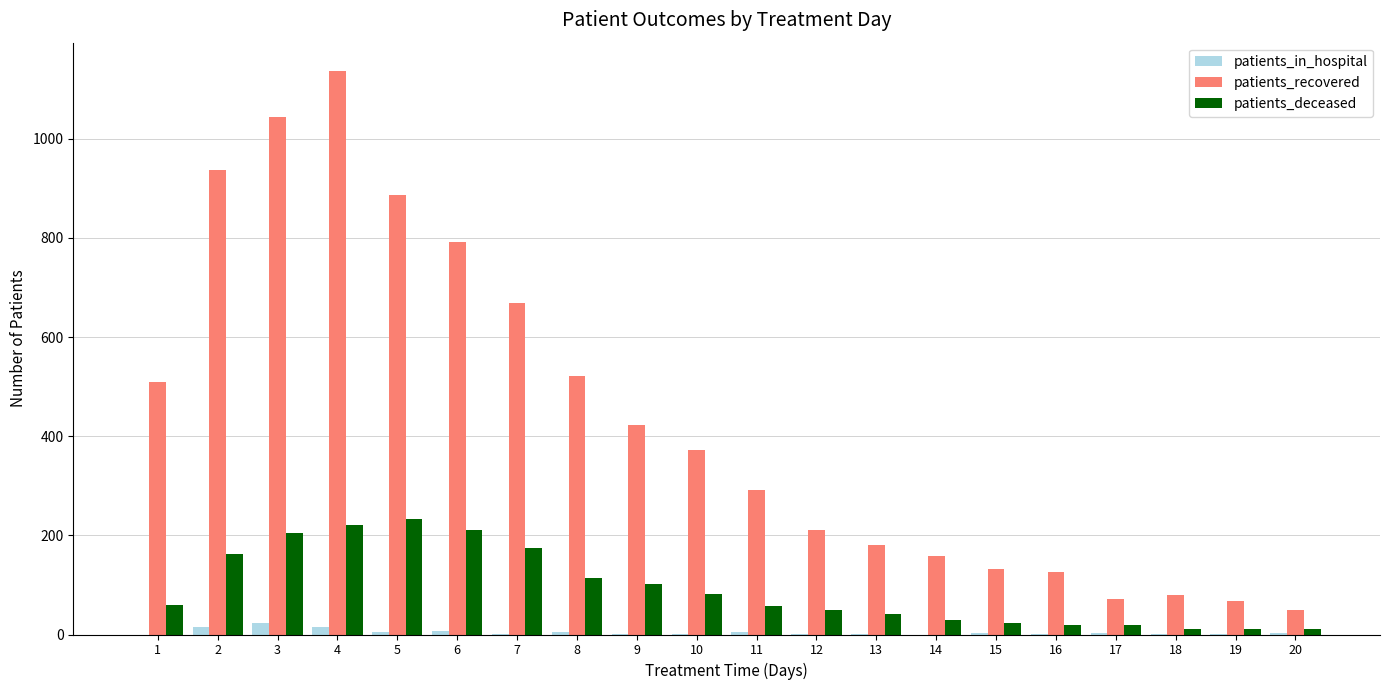

The patients_in_hospital series shows 15 at 4. True or false?

True